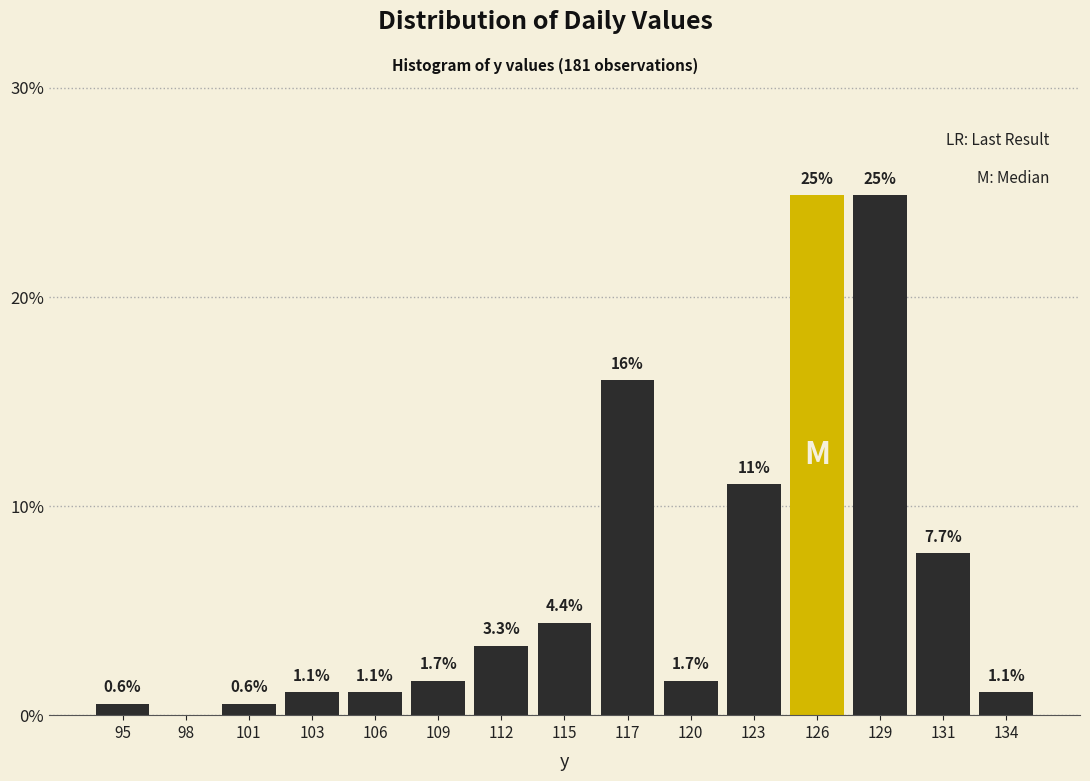

Reading left to right, transcribe all the data shown in this chart.

95=0.6	98=0.0	101=0.6	103=1.1	106=1.1	109=1.7	112=3.3	115=4.4	117=16.0	120=1.7	123=11.0	126=24.9	129=24.9	131=7.7	134=1.1